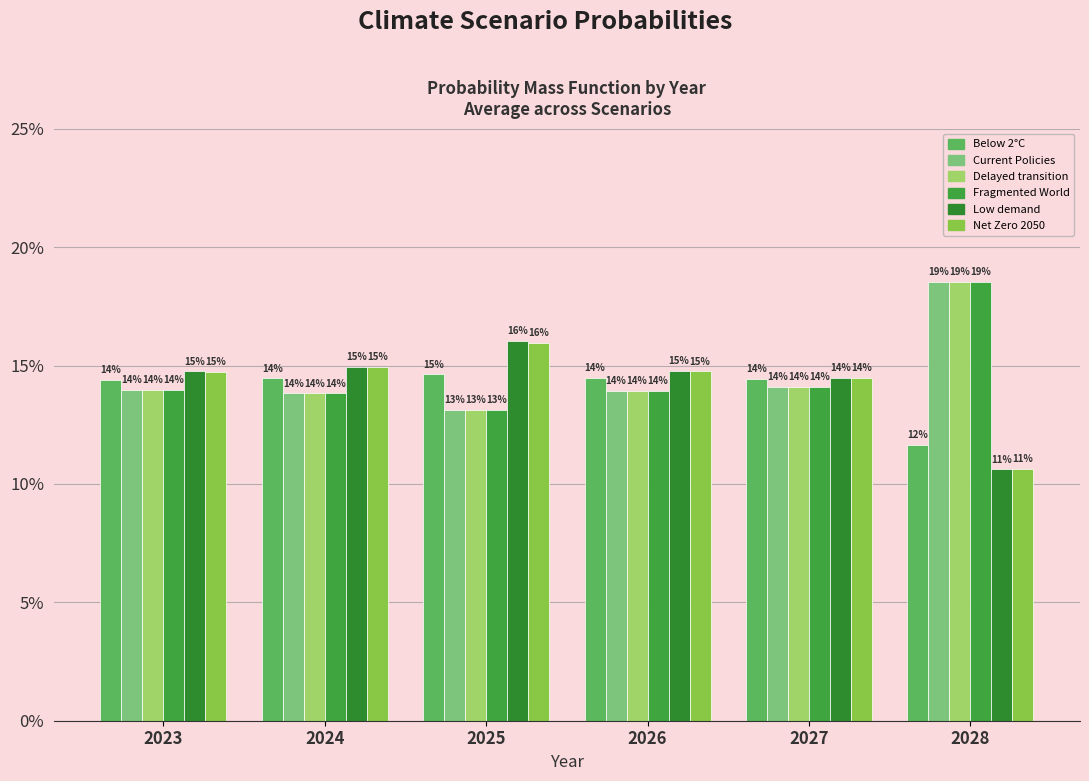

What is the difference between the Delayed transition values at 2028 and 2025?

0.1